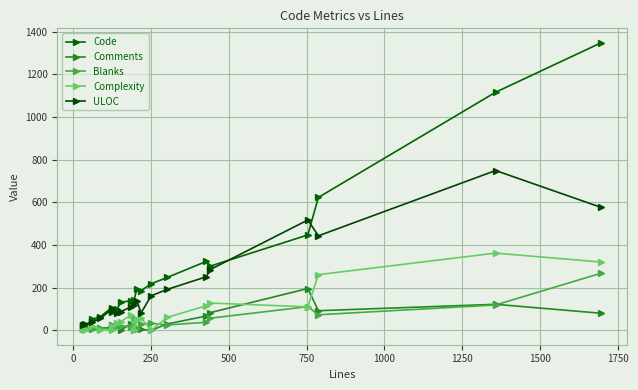

Reading right to left, what are all the values shown in this chart?

Code: 1348	1116	623	447	301	323	248	218	186	193	140	139	131	102	87	107	64	52	16	23
Comments: 80	122	92	196	83	67	30	0	4	6	0	30	0	20	26	13	11	4	12	5
Blanks: 268	119	73	111	57	38	25	33	29	6	56	17	22	21	13	5	13	6	11	5
Complexity: 320	362	261	110	128	115	61	0	57	48	0	70	41	33	20	0	2	21	0	6
ULOC: 576	749	443	517	285	251	192	162	82	139	119	109	88	82	89	99	56	39	29	26